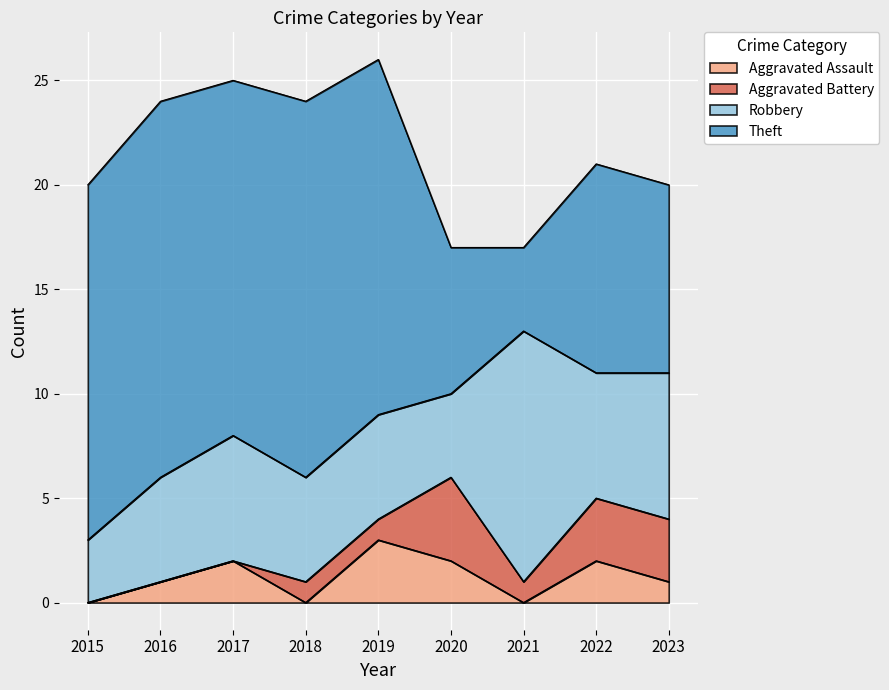

What is the sum of the Theft values at 2021 and 2023?

13